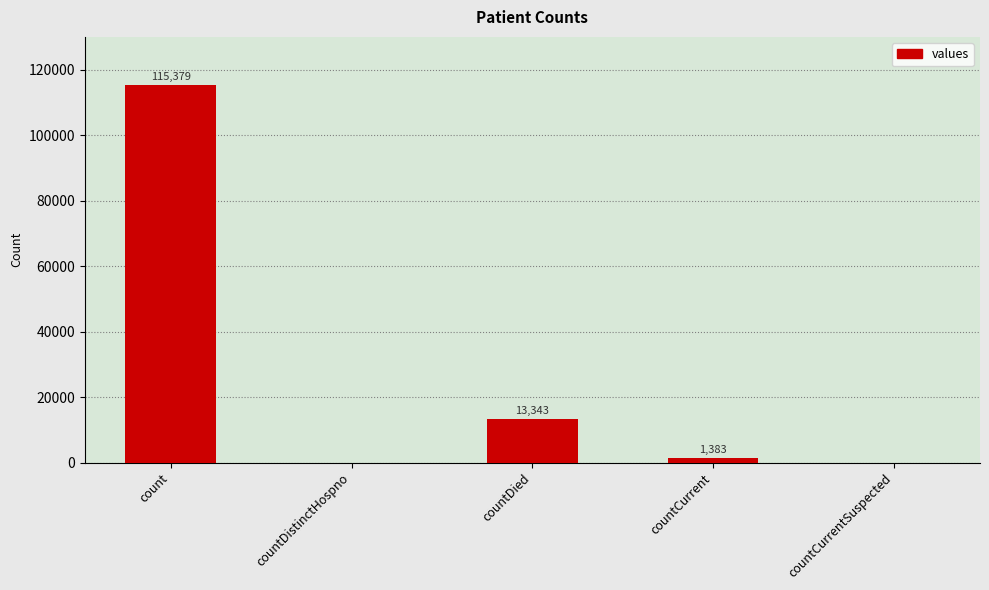

What is the difference between the values at countDied and countDistinctHospno?

13343